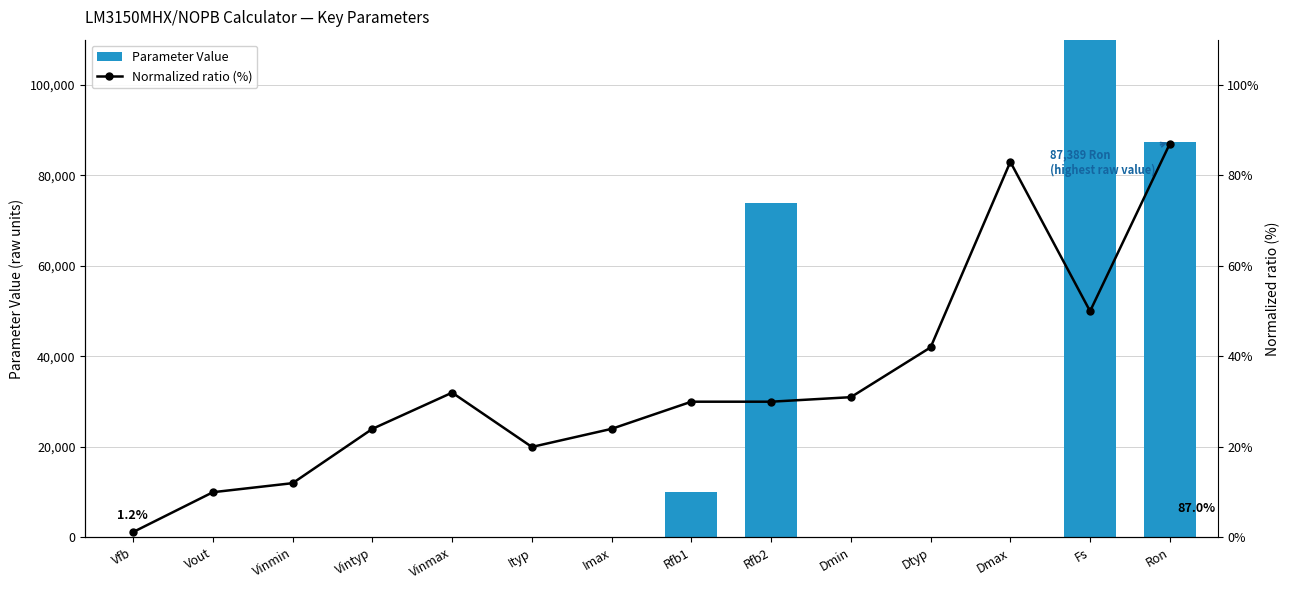

Which category has the lowest value in the Normalized ratio (%) series?

Vfb